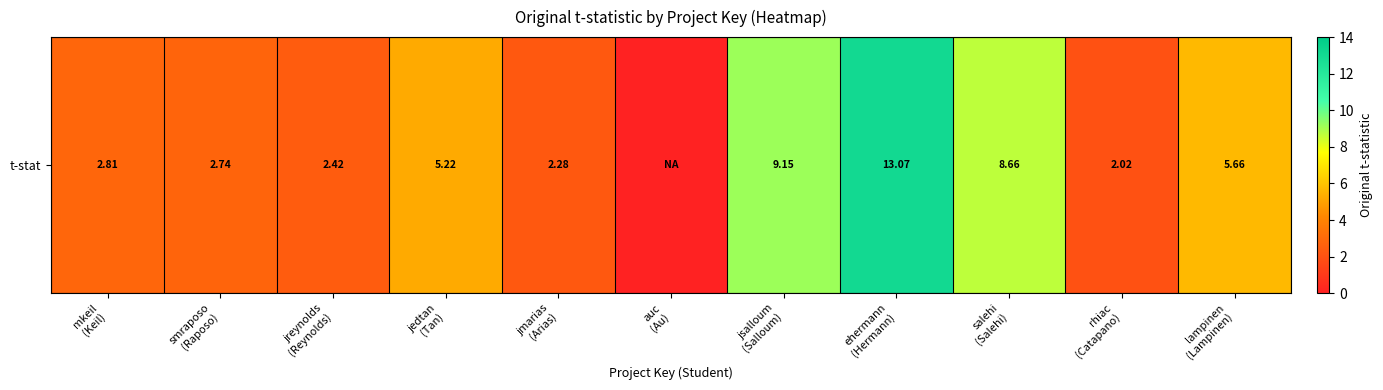

What is the sum of the values at smraposo
(Raposo) and jedtan
(Tan)?

8.0